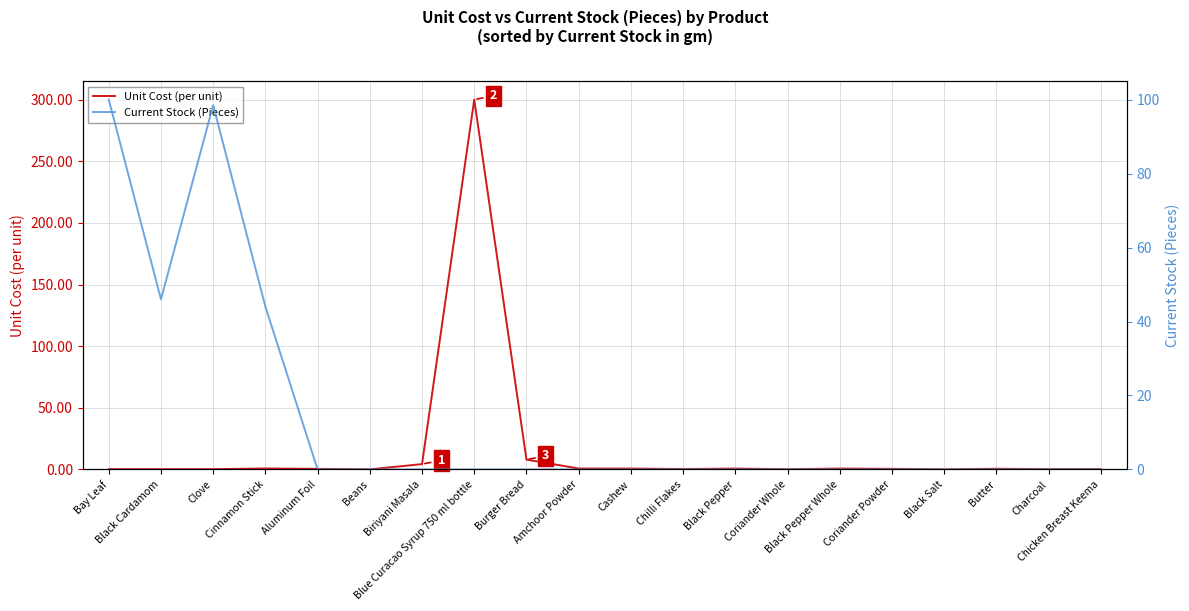

Which label corresponds to the smallest value in the chart?

Aluminum Foil